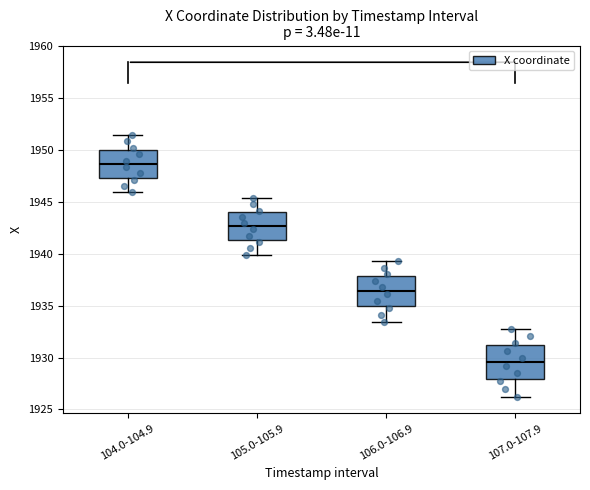

Reading left to right, transcribe this box plot: for each box, give where its median line is, the range the box spans, and where its two whiskers end, as read against the y-axis. The values are not printed on the chart, so give them approximately, as read against the axis.

104.0-104.9: median 1948.5, box 1947.5 to 1950.0, whiskers 1946.0 to 1951.5
105.0-105.9: median 1942.5, box 1941.5 to 1944.0, whiskers 1940.0 to 1945.5
106.0-106.9: median 1936.5, box 1935.0 to 1938.0, whiskers 1933.5 to 1939.5
107.0-107.9: median 1929.5, box 1928.0 to 1931.0, whiskers 1926.0 to 1933.0